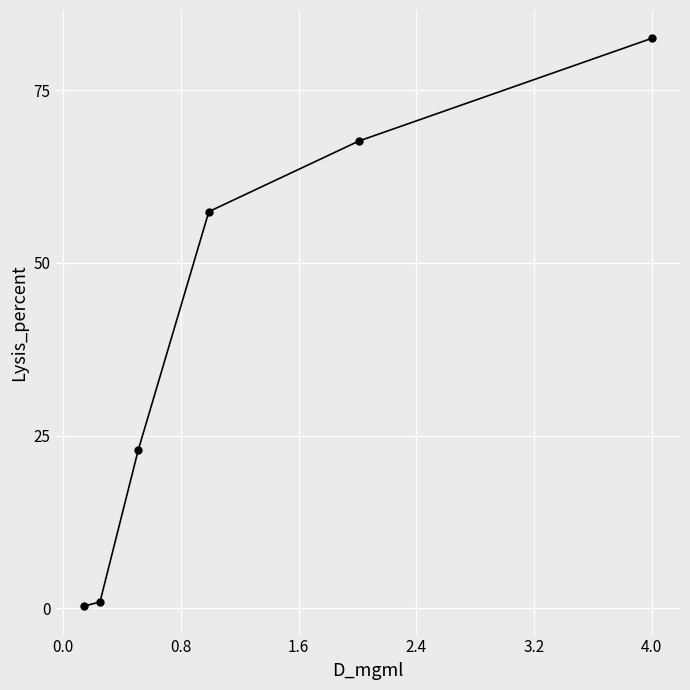

True or false: there are more than 2 points higher than both neighbors.

False